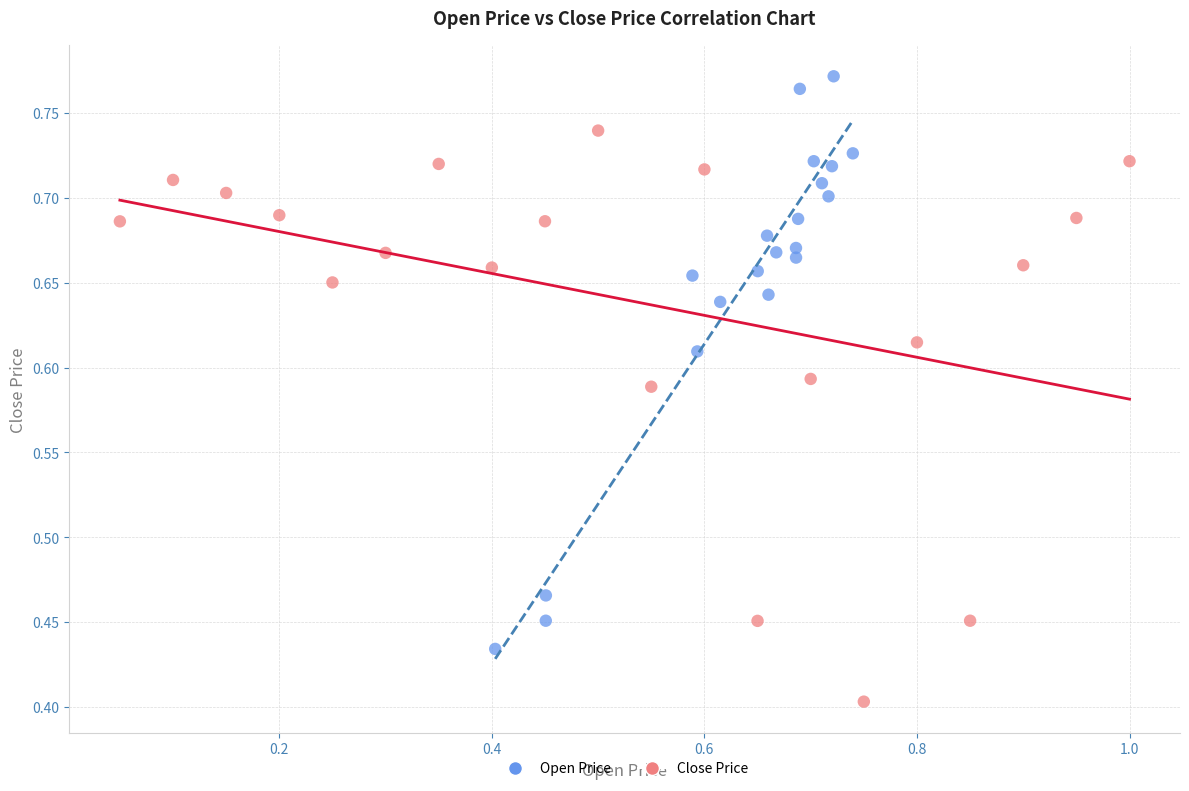

What are all the series names shown in the legend?

Open Price, Close Price